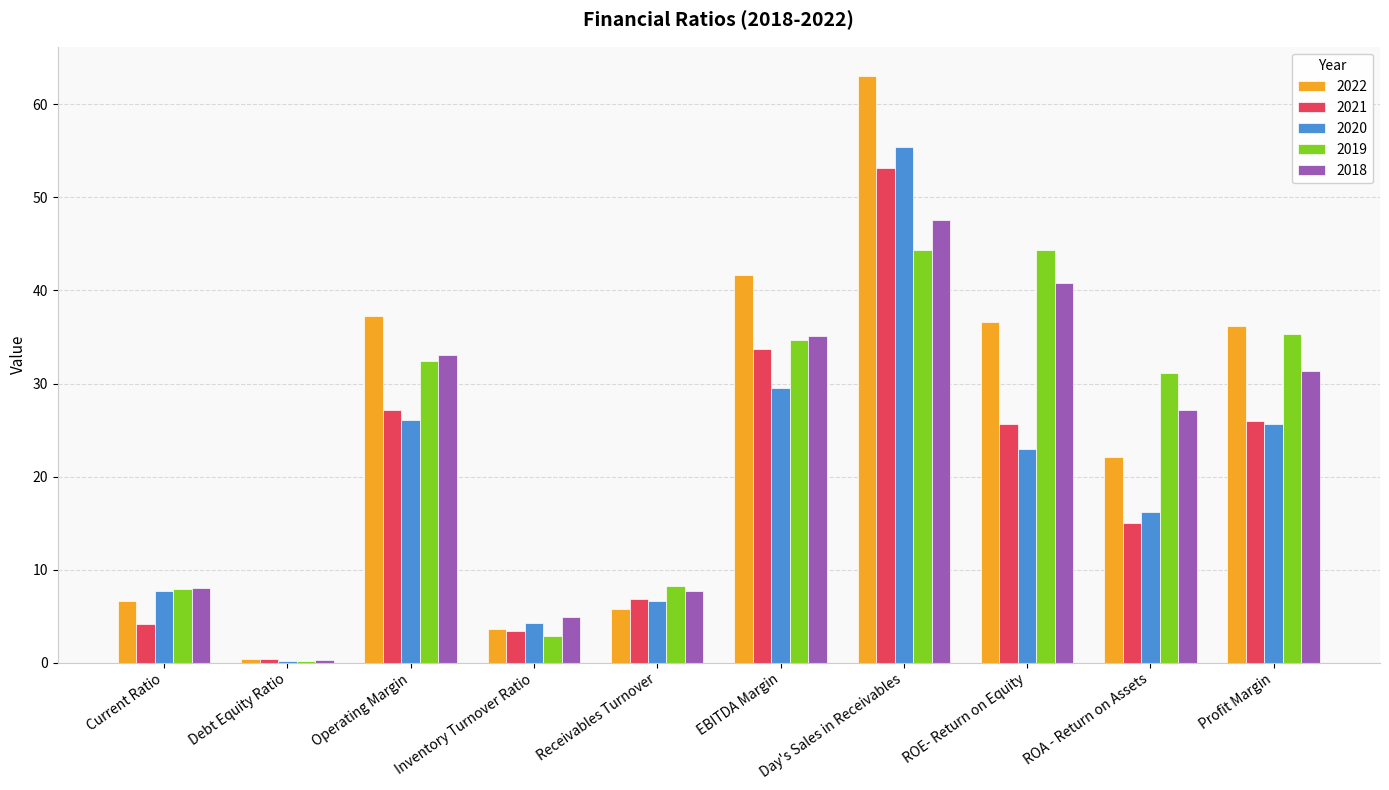

What is the maximum value shown in the chart?

63.1